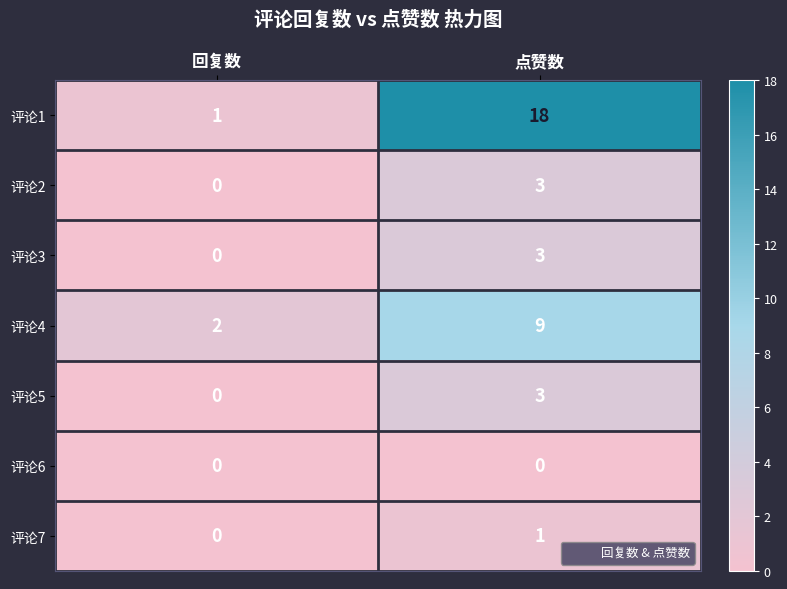

Count the number of categories in the chart.

2